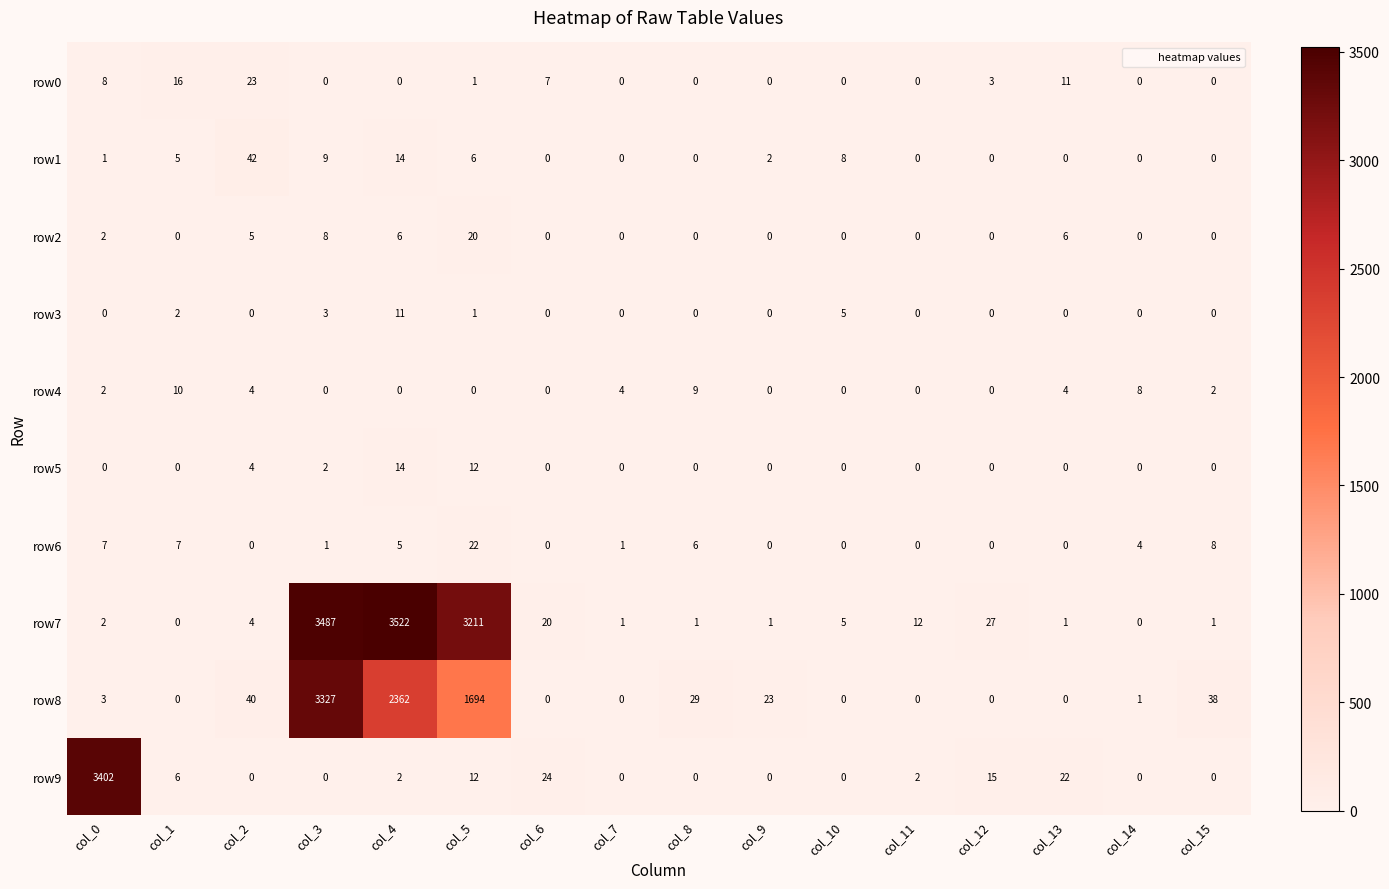

What is the difference between the highest and lowest values at col_8?

29